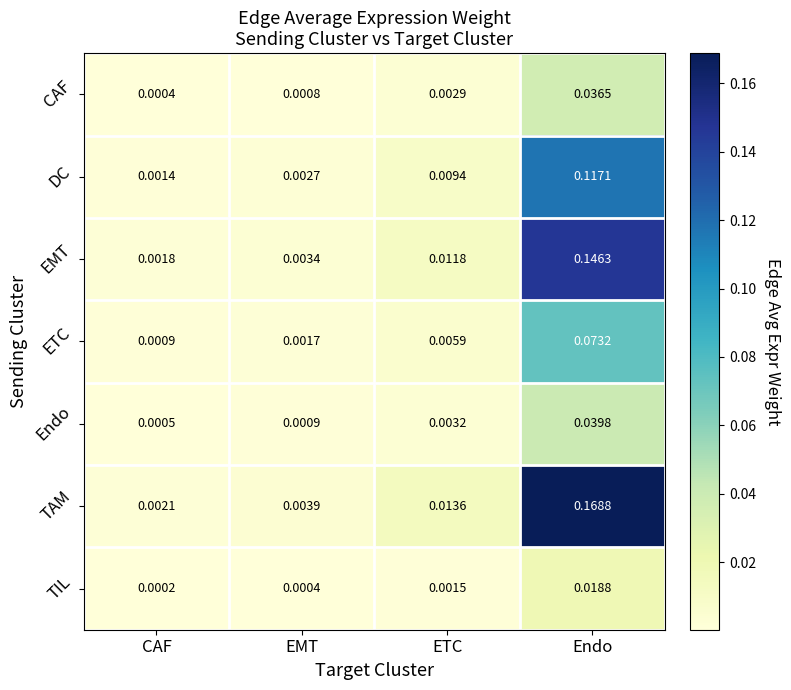

Which series changed the most between CAF and EMT?

TAM